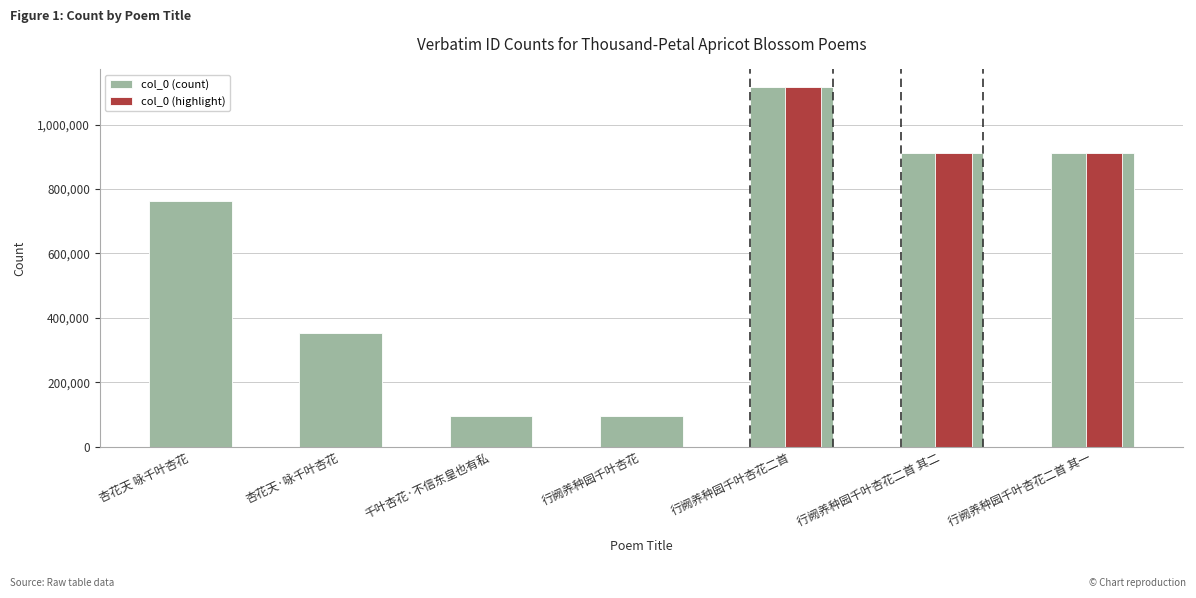

True or false: the data shows 353057 at 杏花天·咏千叶杏花.

True